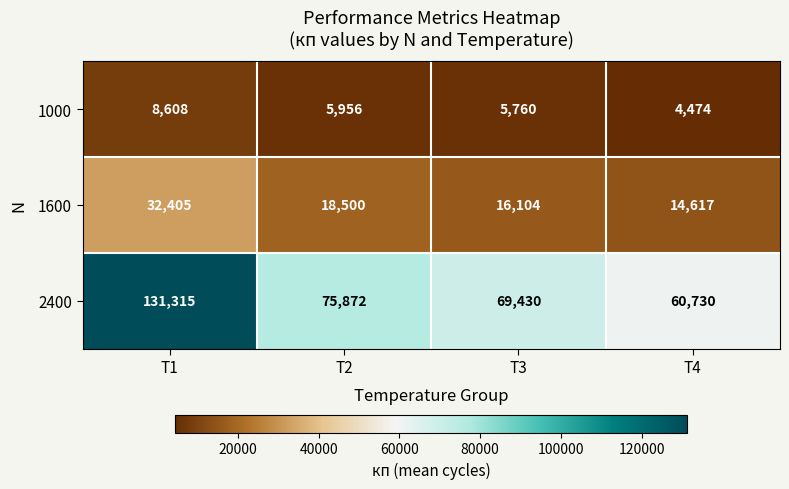

What is the difference between the maximum and minimum values in the 2400 series?

70585